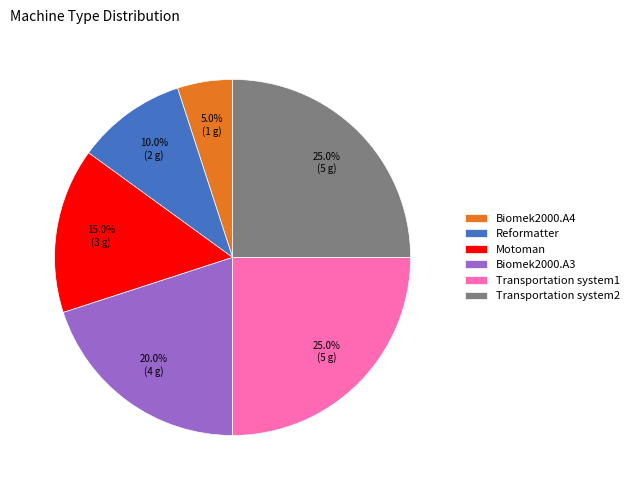

Does Reformatter account for over 50% of the chart?

No